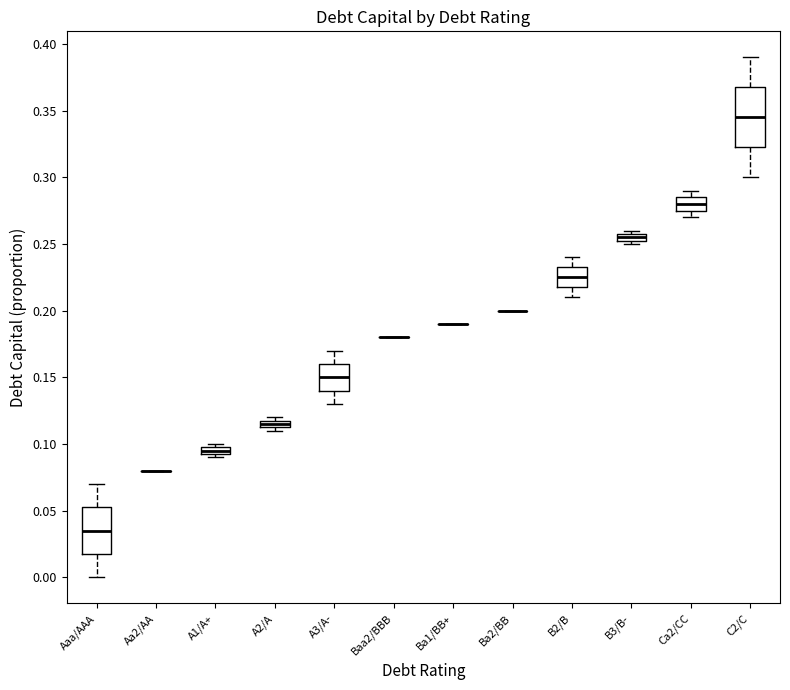

Where does the median line of the box for A3/A- sit on the y-axis? The values are not printed on the chart, so give them approximately, as read against the axis.

0.150